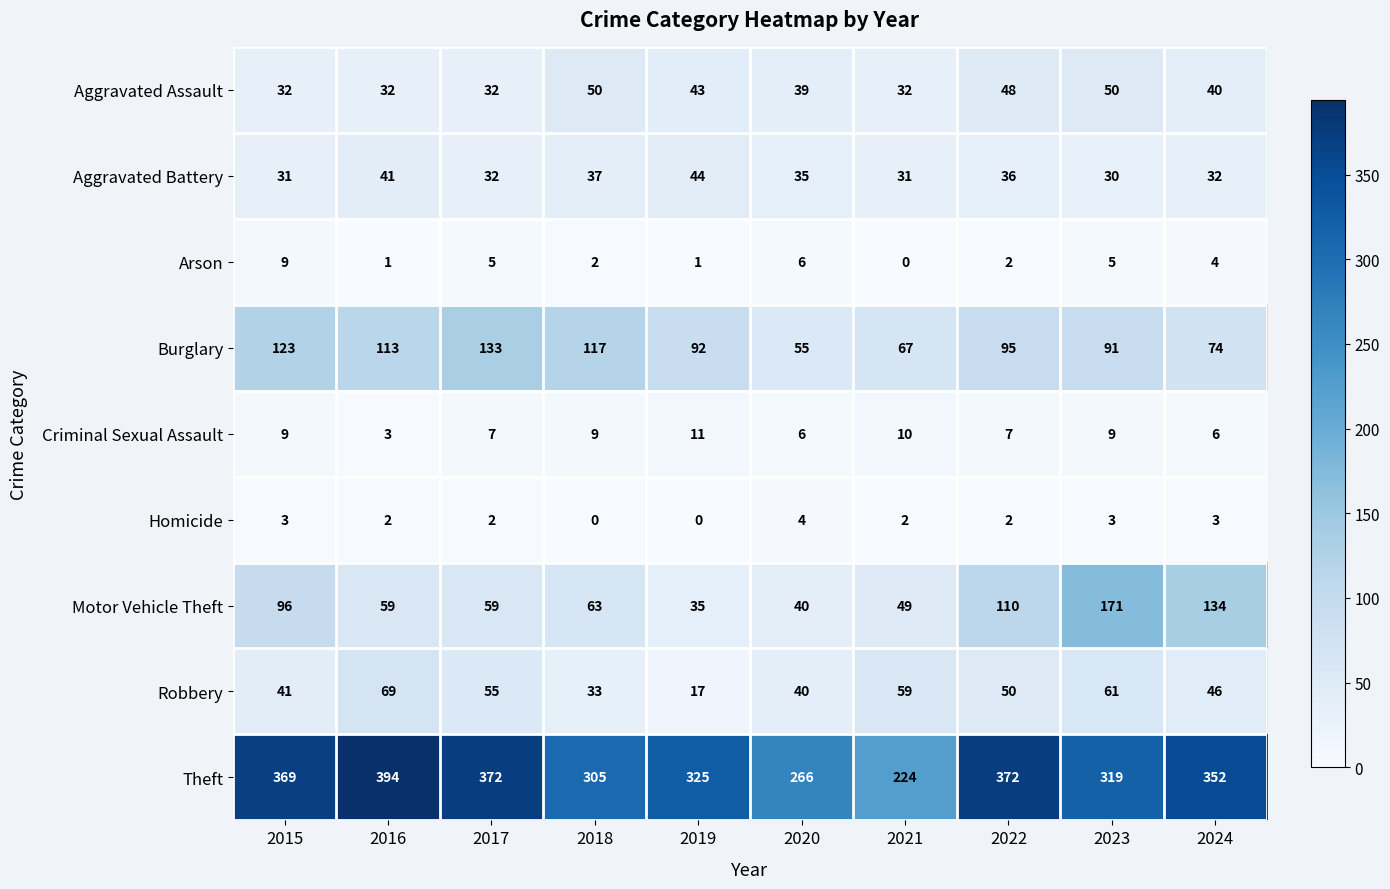

Is it true that Homicide equals 0 at 2019?

True